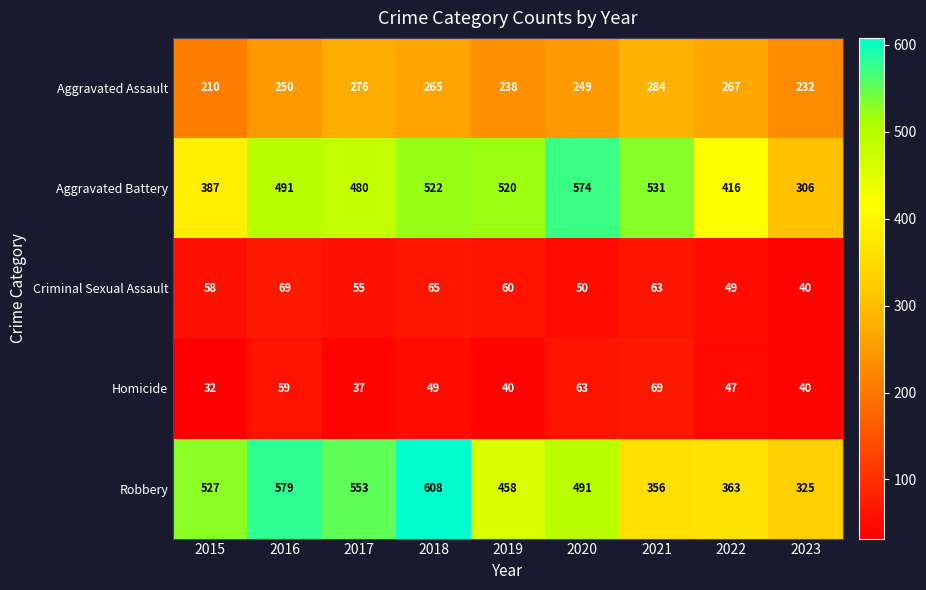

At which label does Homicide first exceed 47?

2016